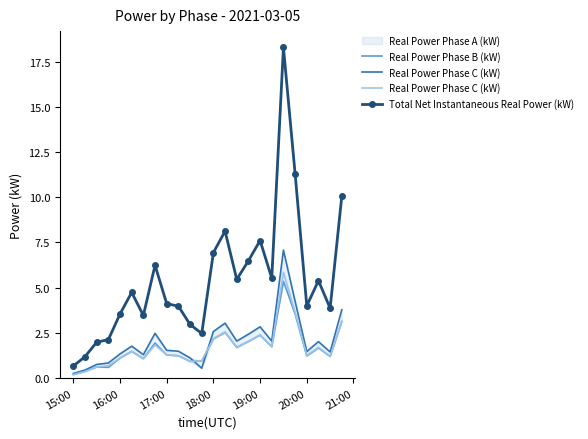

How many data points in Real Power Phase C (kW) are less than 1?

6